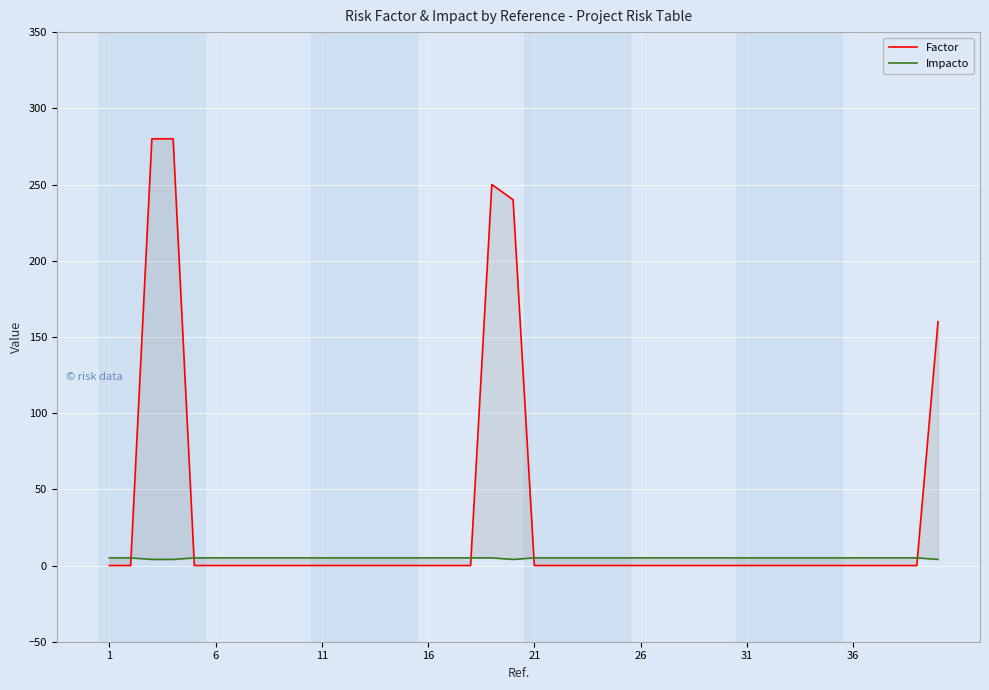

How many lines are shown in the chart?

2